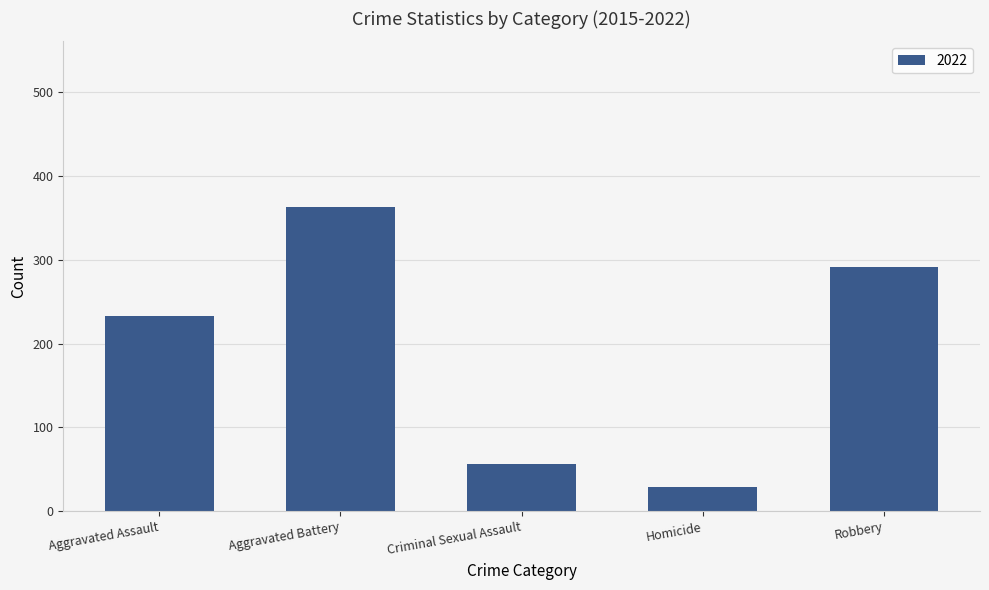

What is the sum of the values at Criminal Sexual Assault and Aggravated Battery?

420